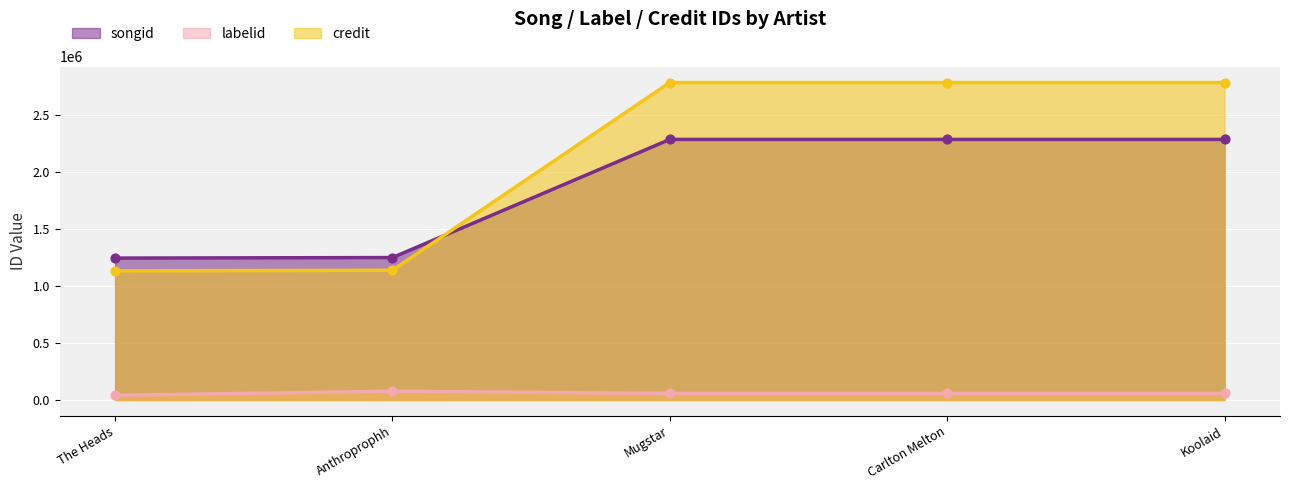

Is the value of credit at Anthroprophh greater than the value of labelid at The Heads?

Yes